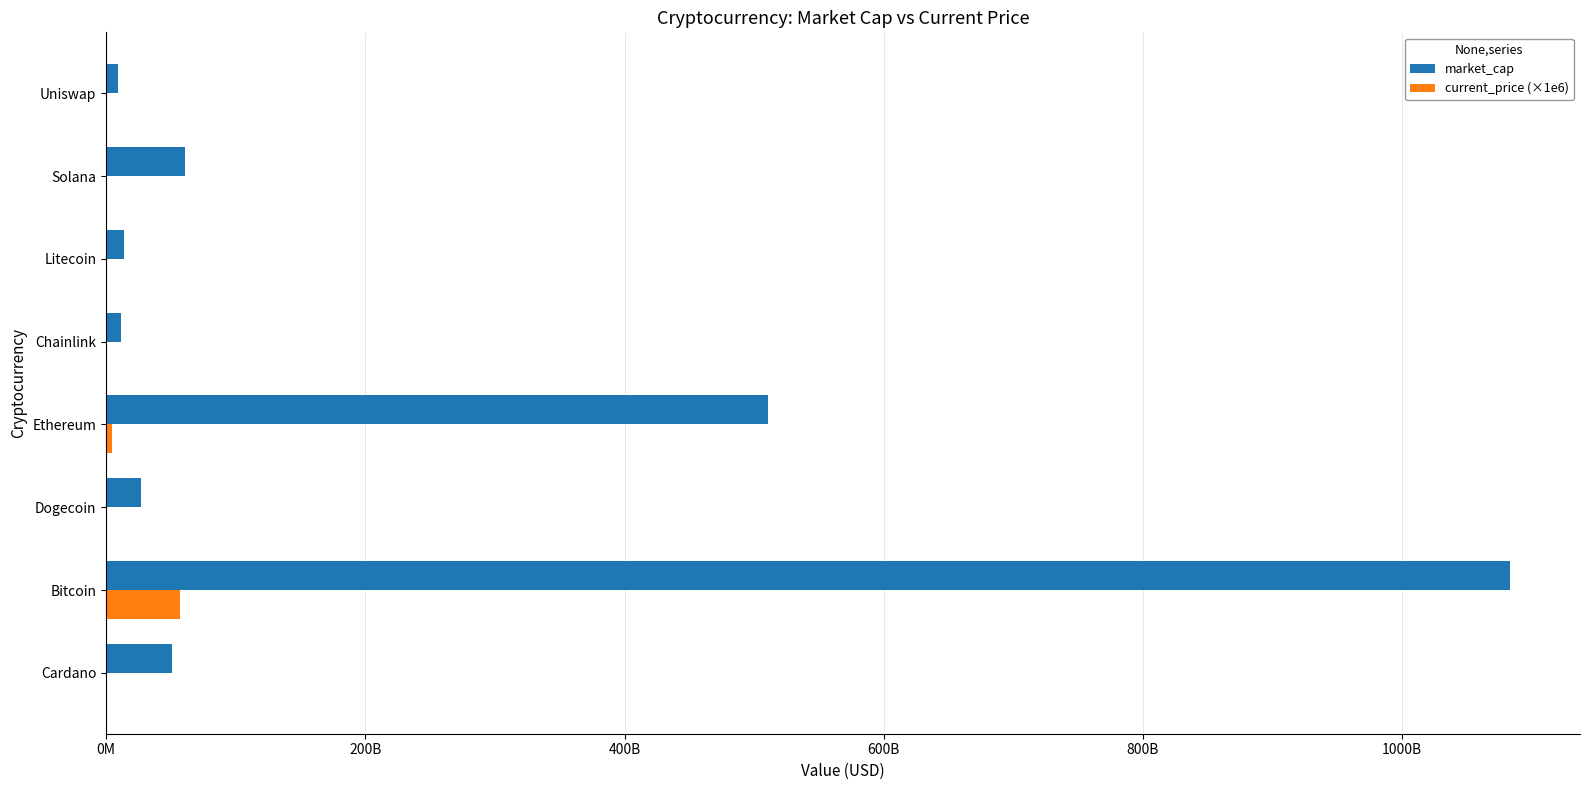

What are all the series names shown in the legend?

market_cap, current_price (×1e6)